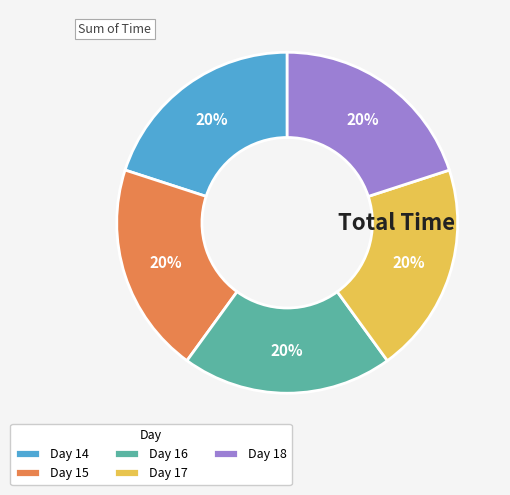

What is the ratio of the value at Day 16 to the value at Day 17?

1.0